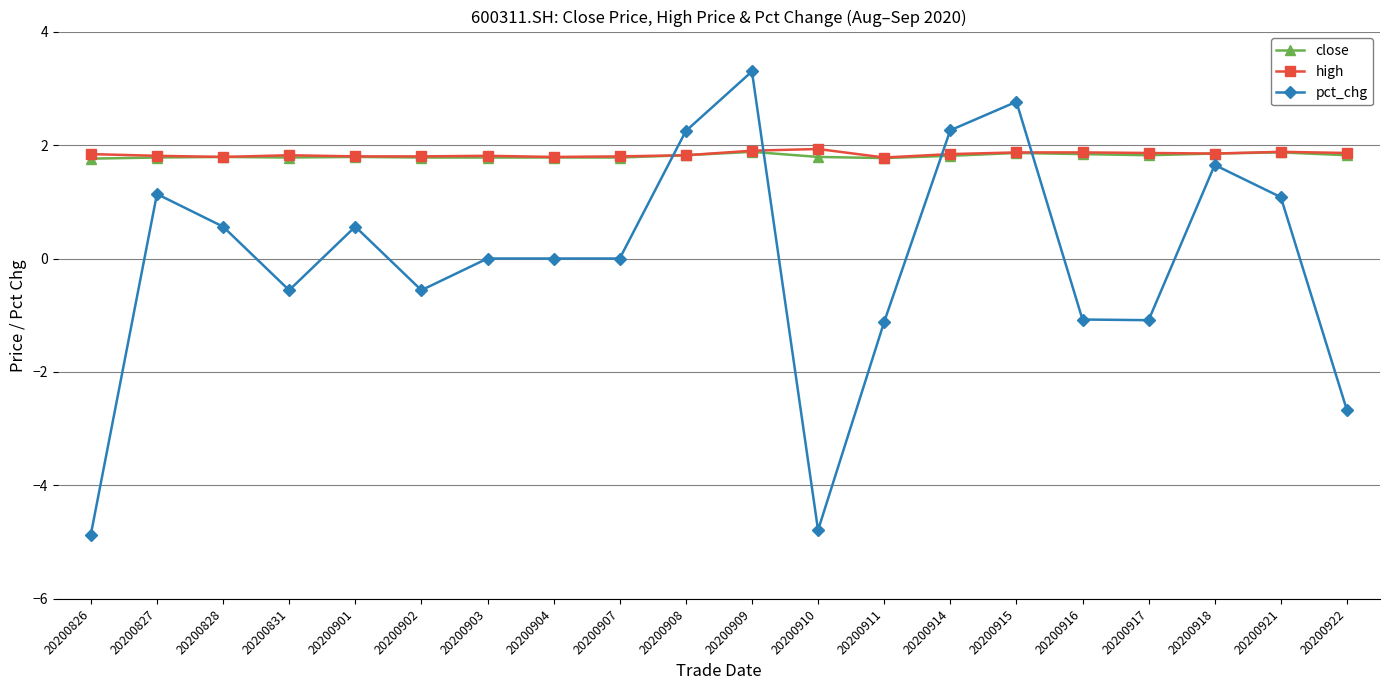

What is the sum of all high values?

36.7